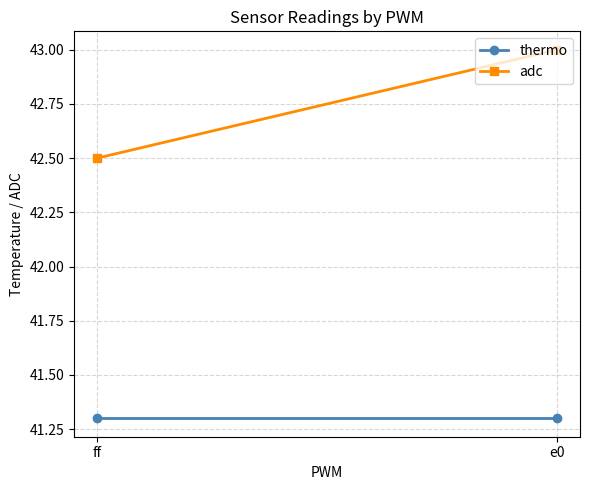

Reading left to right, list all the values displayed in this chart.

thermo: ff=41.3	e0=41.3
adc: ff=42.5	e0=43.0